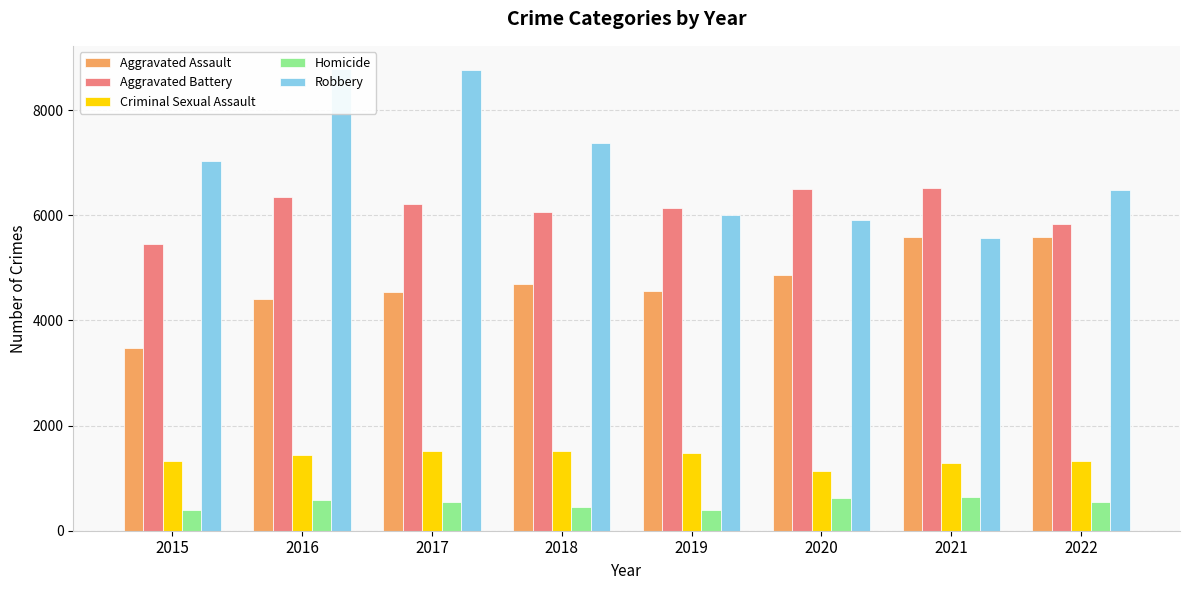

Which series has the largest range (max minus min)?

Robbery